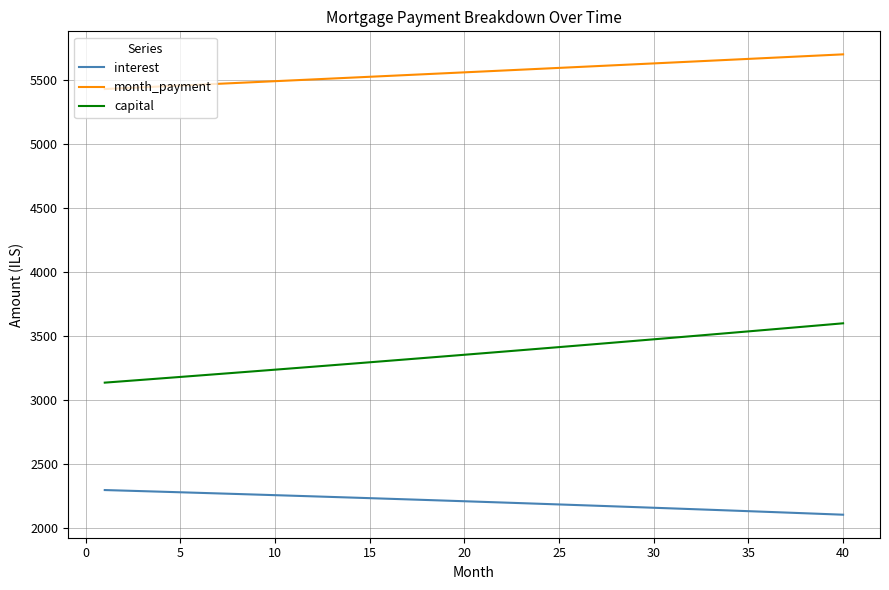

Does the chart have visible grid lines?

Yes